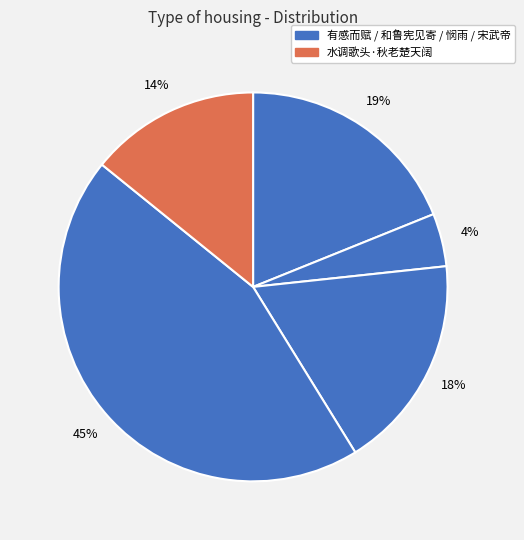

Count the number of slices in the pie.

5